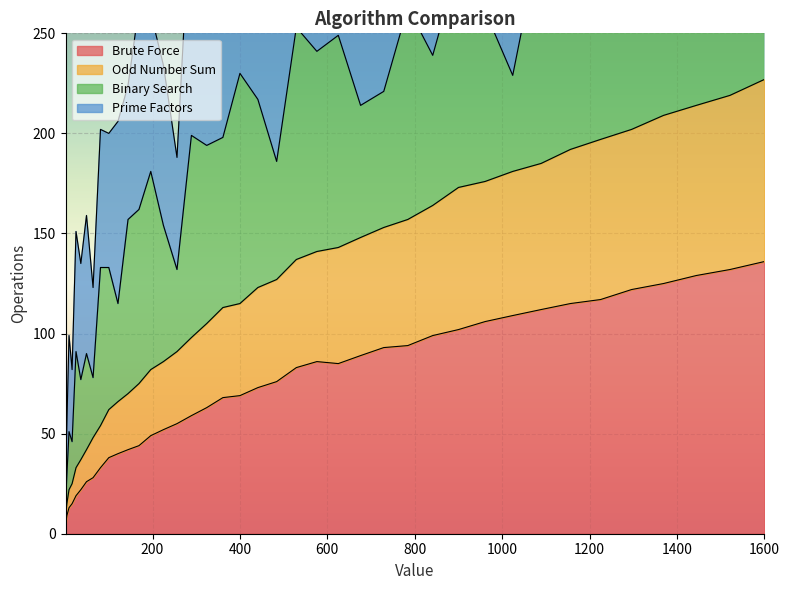

What is the value of the Odd Number Sum point at the 39th from the left?

219